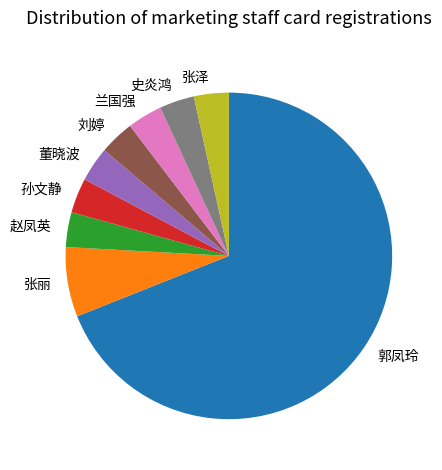

What is the largest slice in the pie chart?

郭凤玲